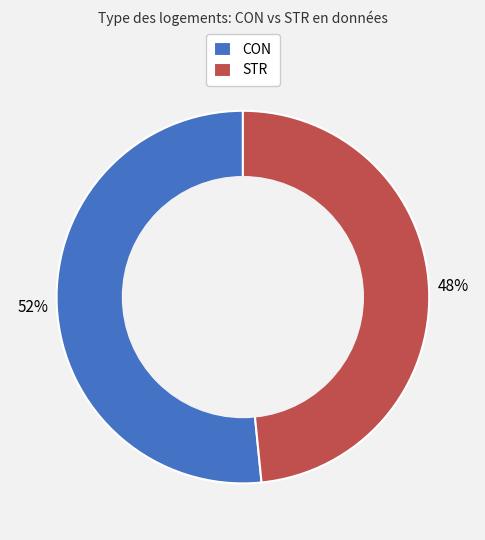

Is the sum of STR and CON greater than half?

Yes